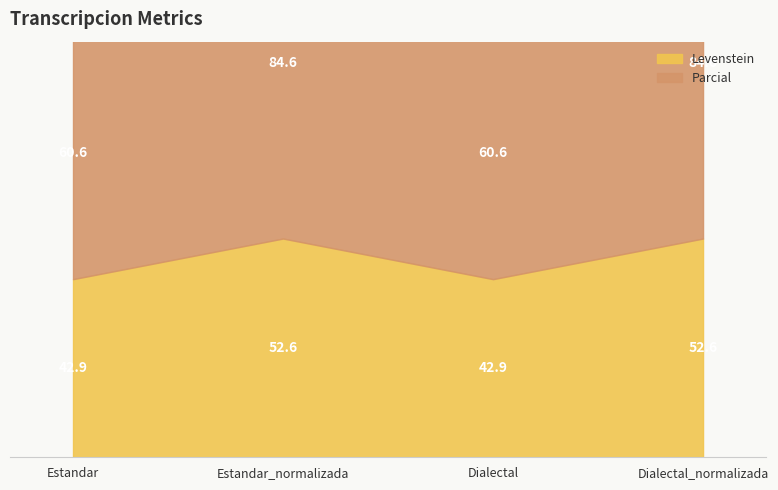

True or false: Levenstein and Parcial intersect in this chart.

False